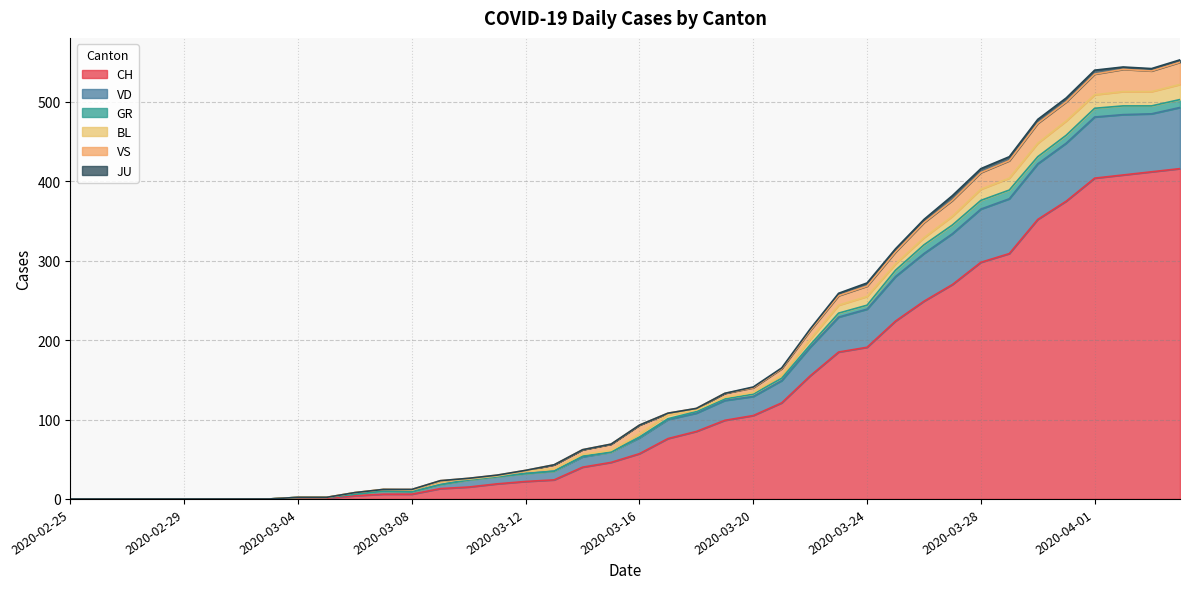

What are all the series names shown in the legend?

CH, VD, GR, BL, VS, JU